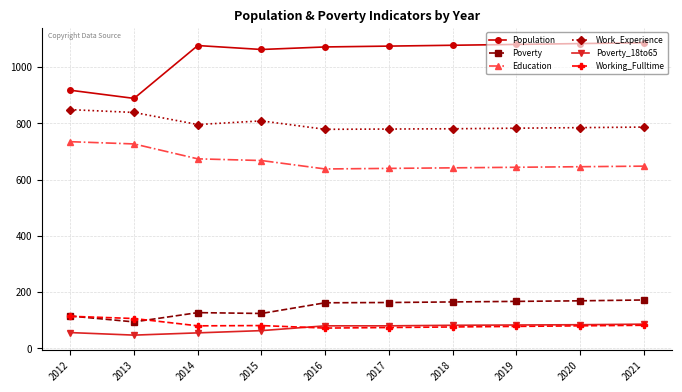

Which series has the largest total across all categories?

Population